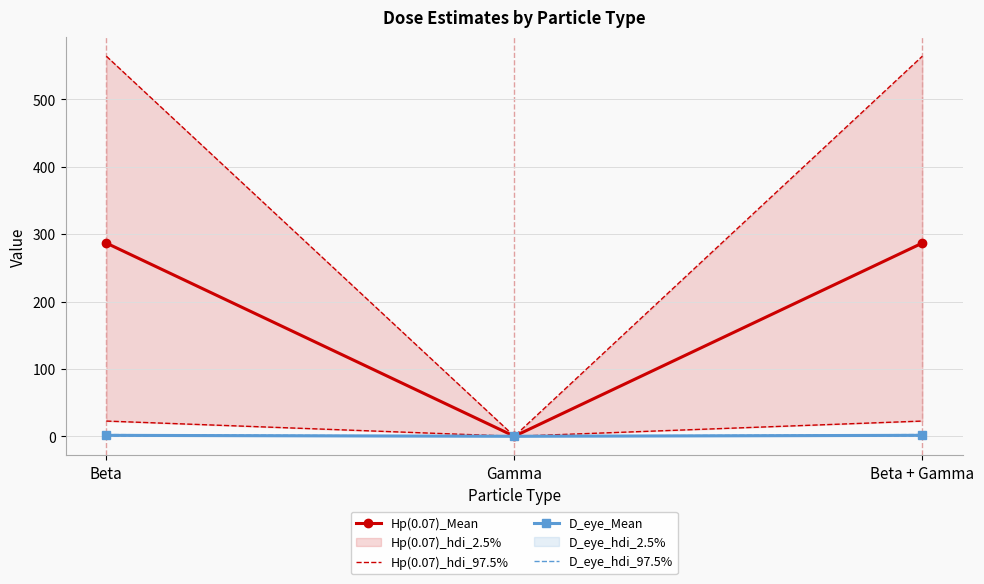

What is the spread (max minus min) of values at Beta + Gamma?

563.6